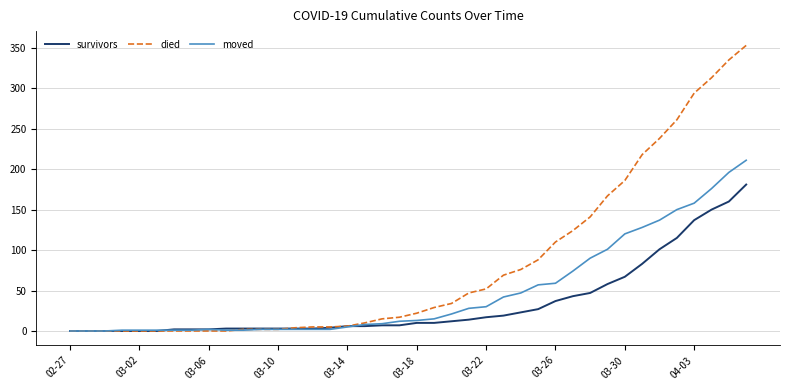

What are all the series names shown in the legend?

survivors, died, moved